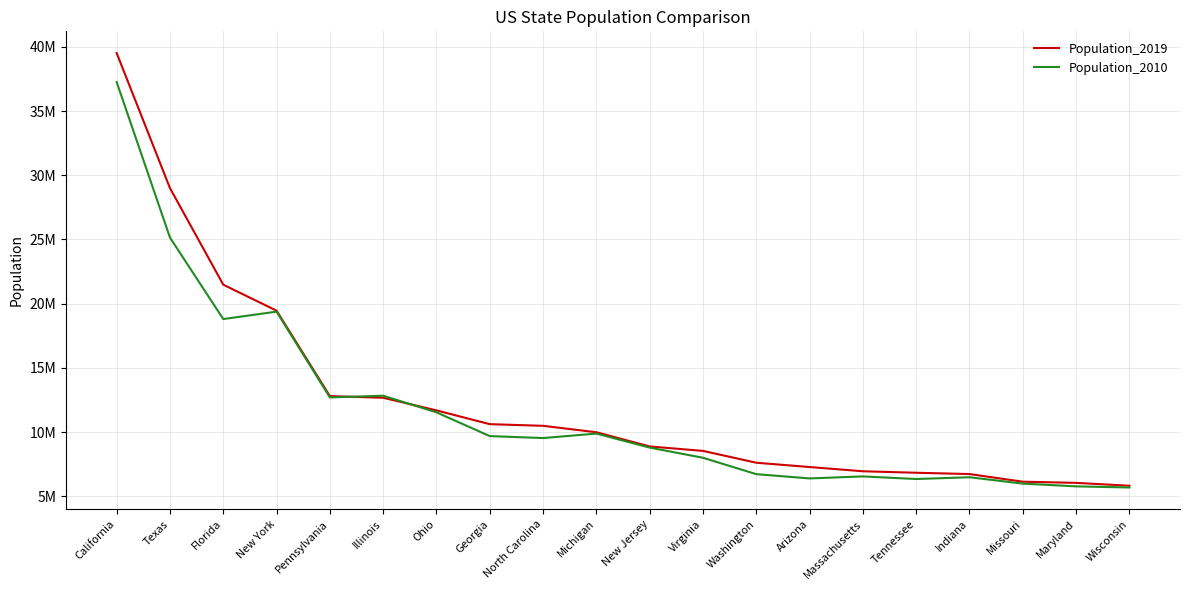

What is the difference between the Population_2010 values at California and Arizona?

30862506